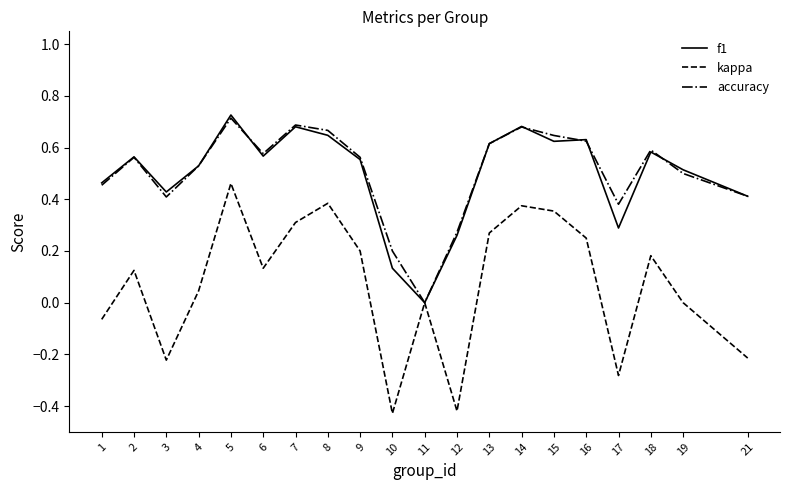

What is the total value across all series at 7?

1.7